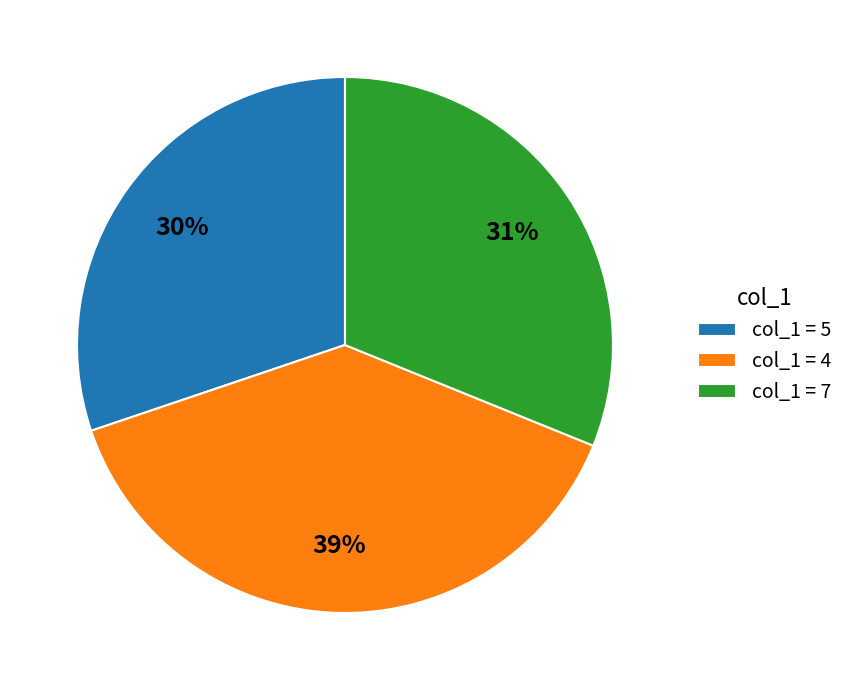

What percentage is the col_1 = 7 slice, to the nearest percent?

31%